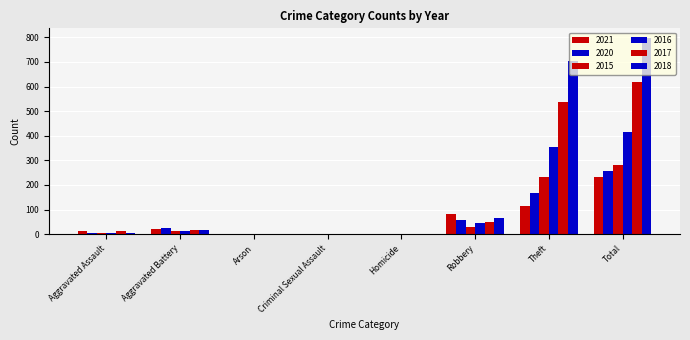

At Aggravated Battery, list the series in order from smallest to largest.

2015, 2016, 2017, 2018, 2021, 2020